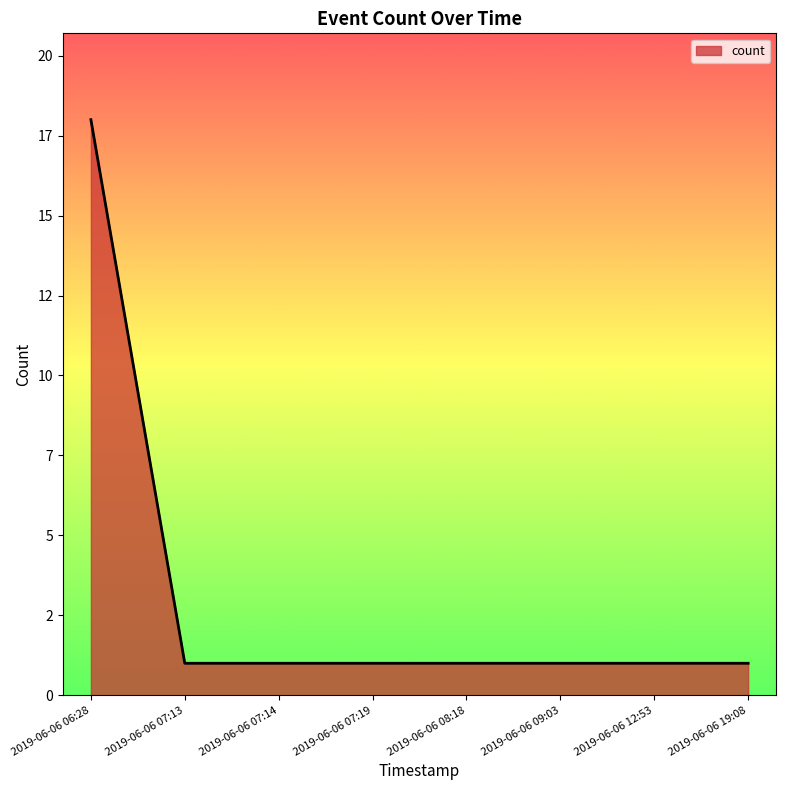

Is this an area chart (filled region under the line)?

Yes